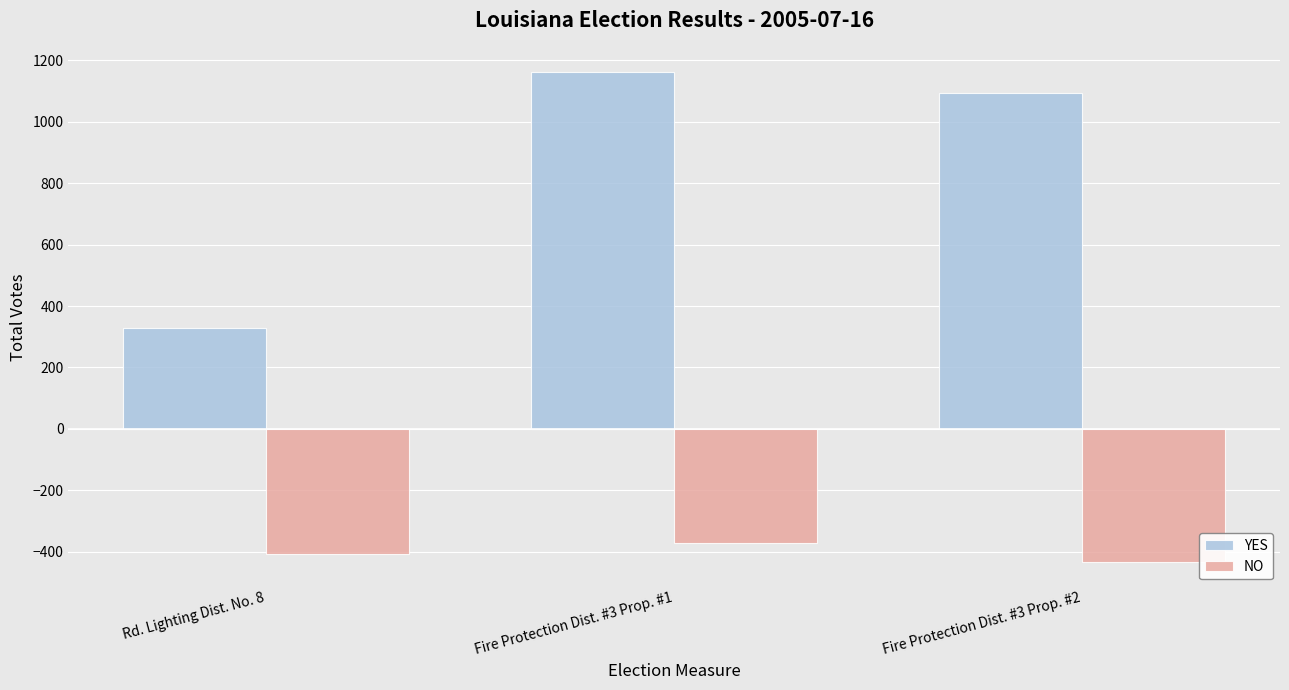

What is the difference between the highest and lowest values at Rd. Lighting Dist. No. 8?

735